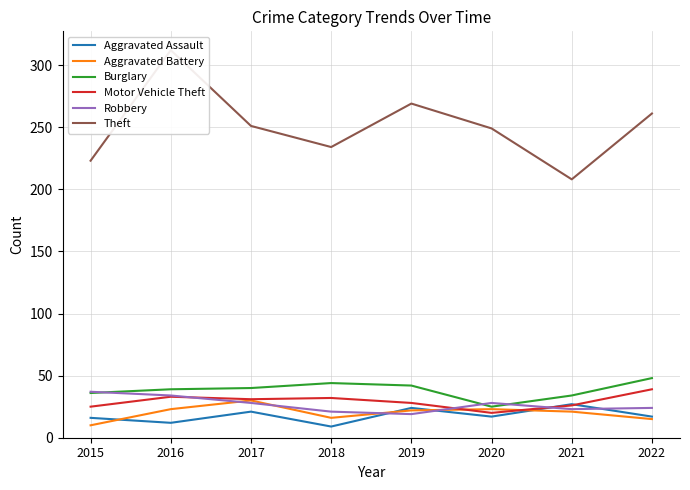

What is the value of the Theft point at the 8th from the left?

261